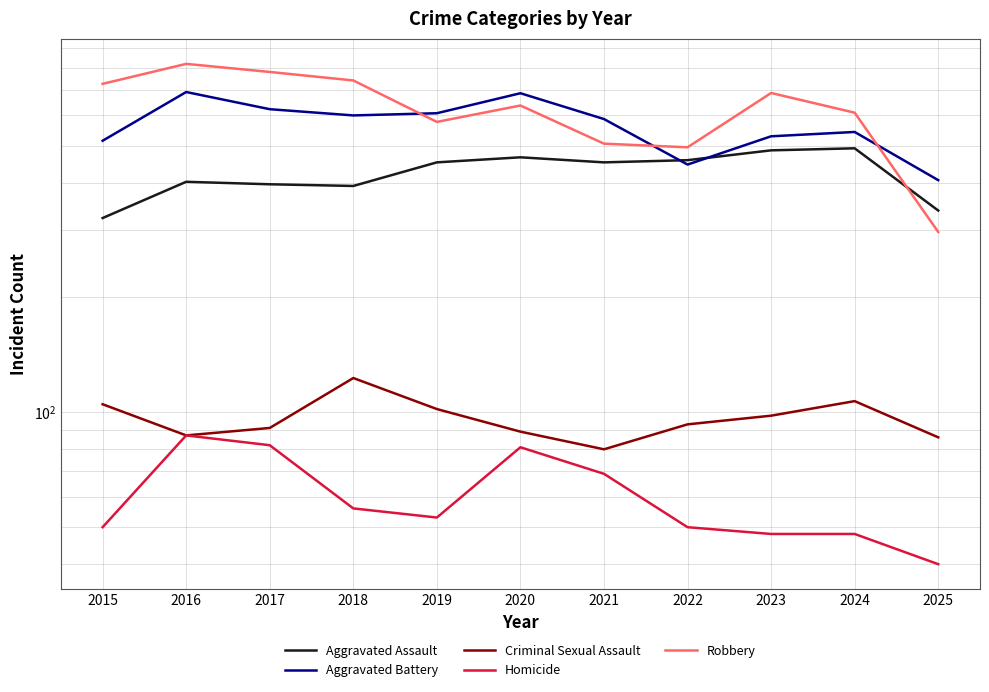

Reading left to right, extract all data points from this chart.

Aggravated Assault: 2015=323	2016=402	2017=396	2018=392	2019=452	2020=466	2021=452	2022=458	2023=486	2024=492	2025=338
Aggravated Battery: 2015=515	2016=691	2017=623	2018=600	2019=608	2020=686	2021=587	2022=446	2023=529	2024=543	2025=406
Criminal Sexual Assault: 2015=105	2016=87	2017=91	2018=123	2019=102	2020=89	2021=80	2022=93	2023=98	2024=107	2025=86
Homicide: 2015=50	2016=87	2017=82	2018=56	2019=53	2020=81	2021=69	2022=50	2023=48	2024=48	2025=40
Robbery: 2015=726	2016=819	2017=780	2018=741	2019=577	2020=637	2021=506	2022=495	2023=687	2024=610	2025=297